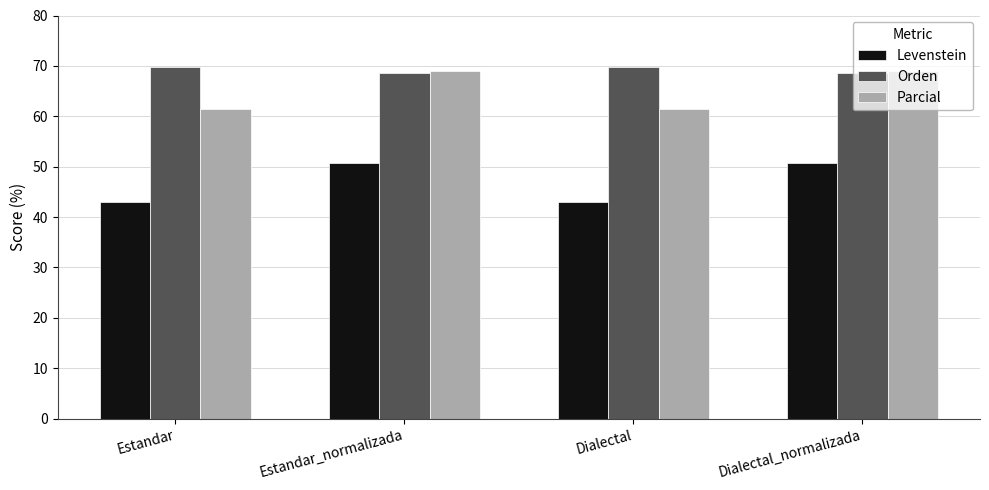

Reading left to right, list all the values displayed in this chart.

Levenstein: Estandar=43.0	Estandar_normalizada=50.8	Dialectal=43.0	Dialectal_normalizada=50.8
Orden: Estandar=69.7	Estandar_normalizada=68.6	Dialectal=69.7	Dialectal_normalizada=68.6
Parcial: Estandar=61.4	Estandar_normalizada=69.1	Dialectal=61.4	Dialectal_normalizada=69.1